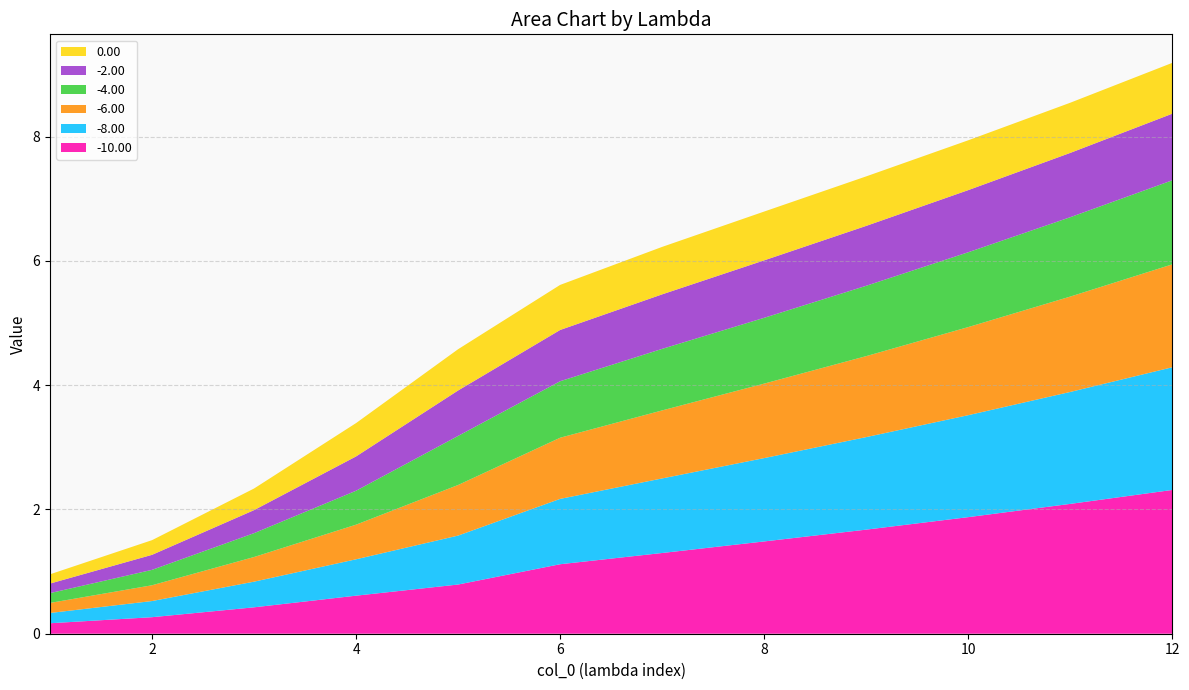

Reading left to right, extract all data points from this chart.

-10.00: 1=0.2	2=0.3	3=0.4	4=0.6	5=0.8	6=1.1	7=1.3	8=1.5	9=1.7	10=1.9	11=2.1	12=2.3
-8.00: 1=0.2	2=0.3	3=0.4	4=0.6	5=0.8	6=1.1	7=1.2	8=1.3	9=1.5	10=1.6	11=1.8	12=2.0
-6.00: 1=0.2	2=0.3	3=0.4	4=0.6	5=0.8	6=1.0	7=1.1	8=1.2	9=1.3	10=1.4	11=1.5	12=1.7
-4.00: 1=0.2	2=0.2	3=0.4	4=0.5	5=0.8	6=0.9	7=1.0	8=1.1	9=1.1	10=1.2	11=1.3	12=1.4
-2.00: 1=0.2	2=0.2	3=0.4	4=0.6	5=0.7	6=0.8	7=0.9	8=0.9	9=1.0	10=1.0	11=1.0	12=1.1
0.00: 1=0.1	2=0.2	3=0.3	4=0.5	5=0.7	6=0.7	7=0.8	8=0.8	9=0.8	10=0.8	11=0.8	12=0.8